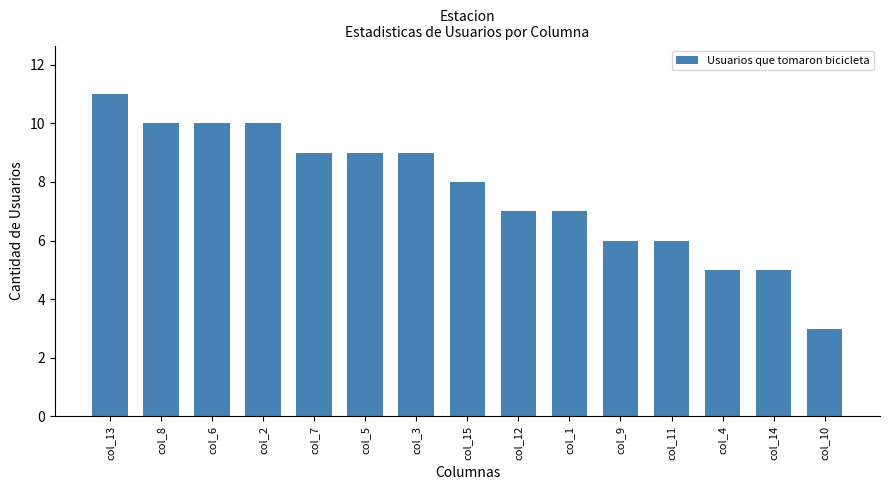

What is the average value?

8